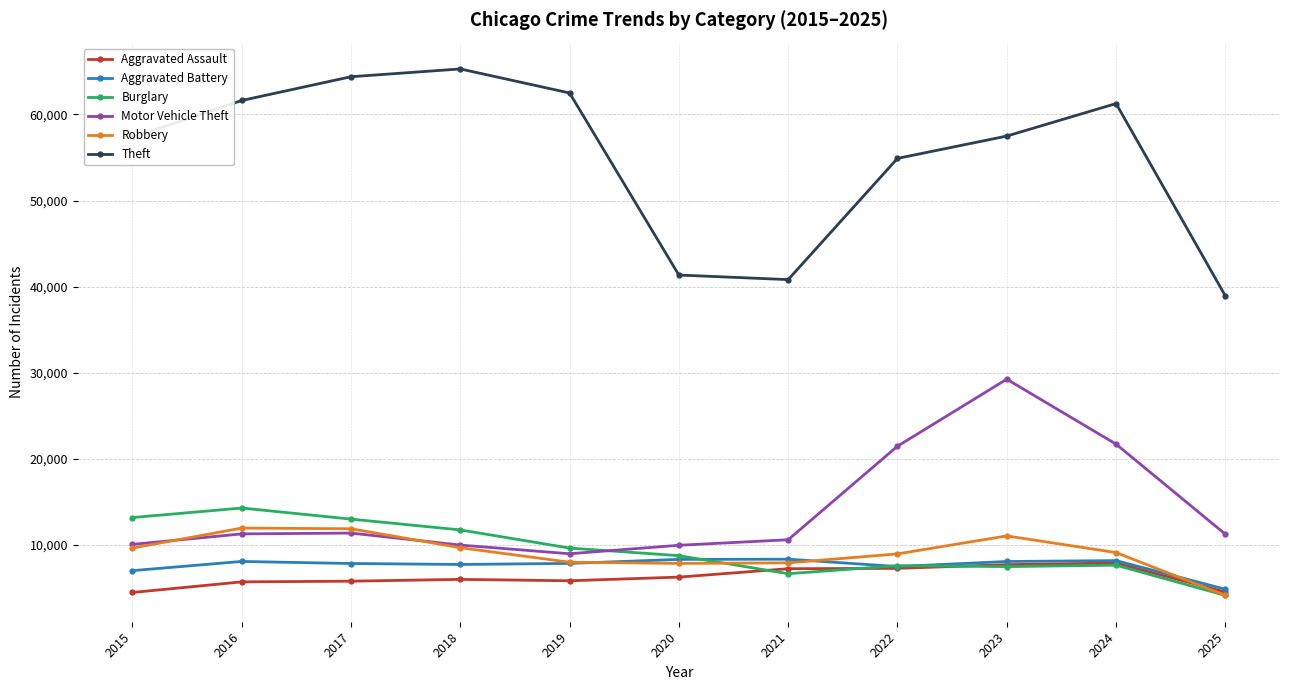

What is the difference between the maximum and minimum values in the Motor Vehicle Theft series?

20276